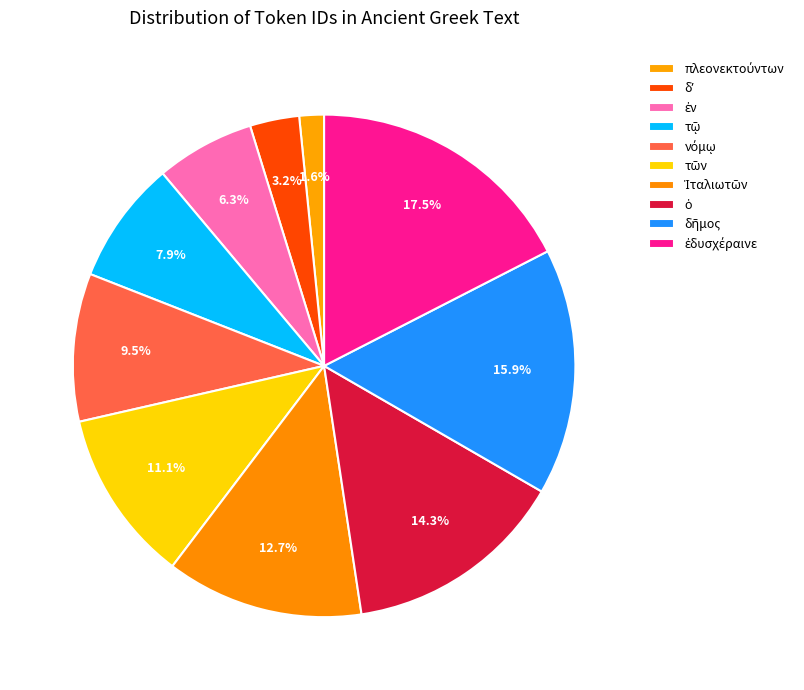

To the nearest percent, what portion does πλεονεκτούντων represent?

2%